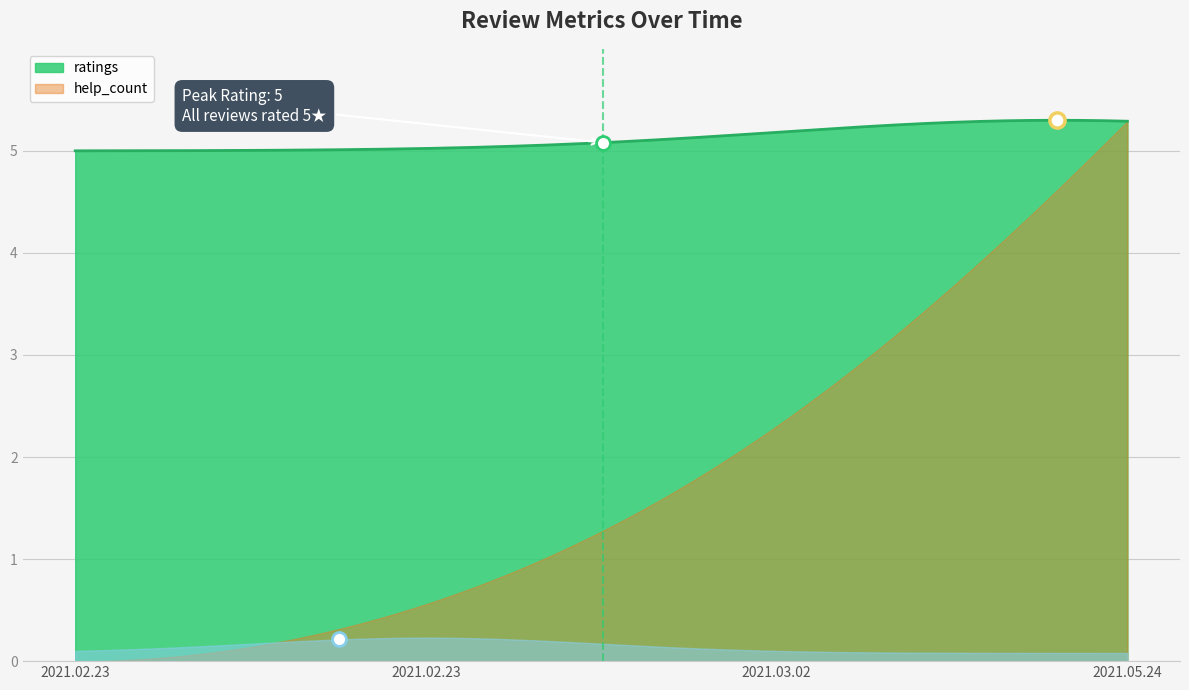

What is the total value across all series at 2021.02.23?

5